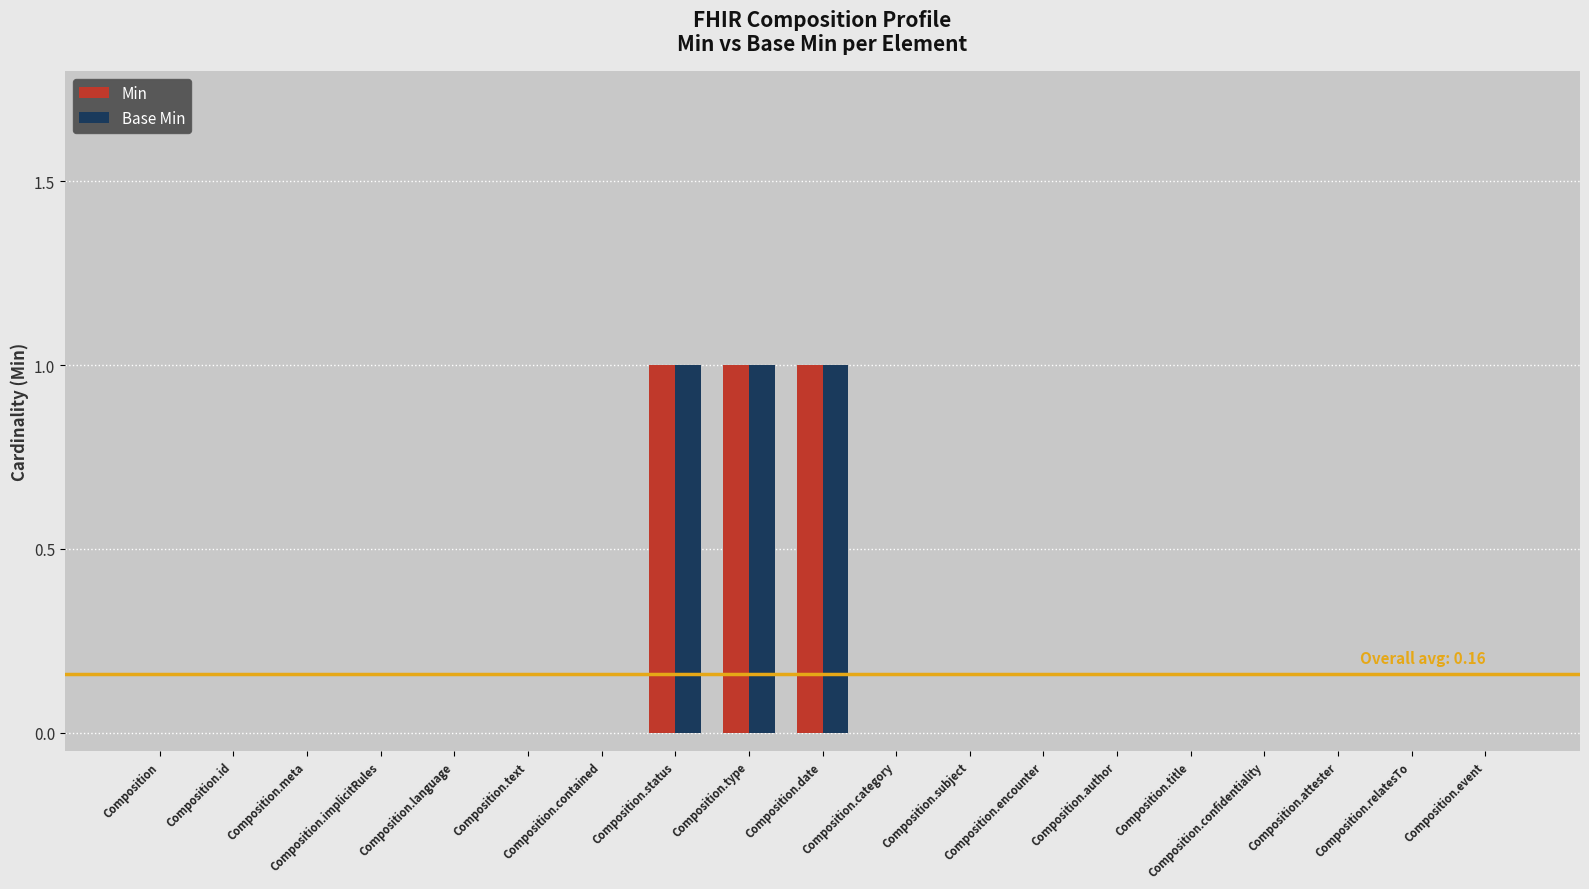

What is the sum of all Base Min values?

3